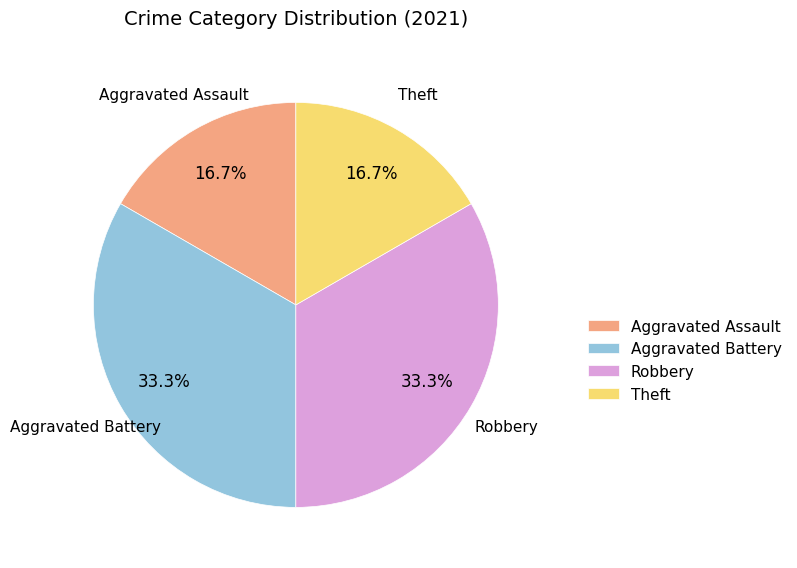

How many slices are in this pie chart?

4